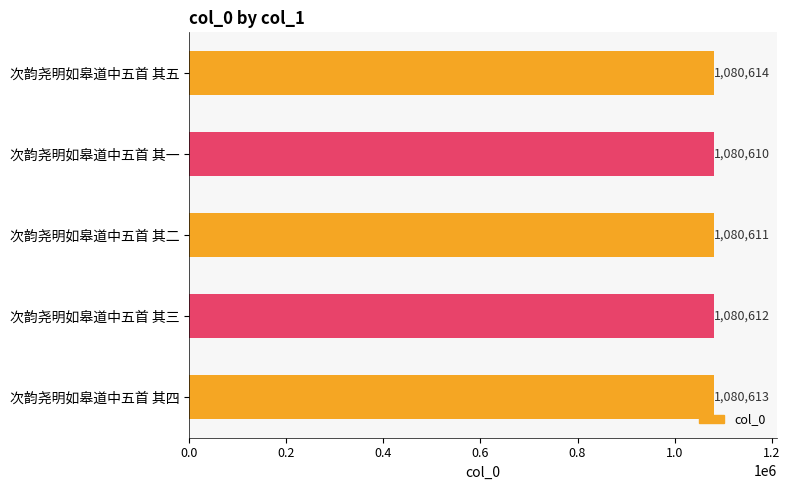

Are the bars horizontal?

Yes